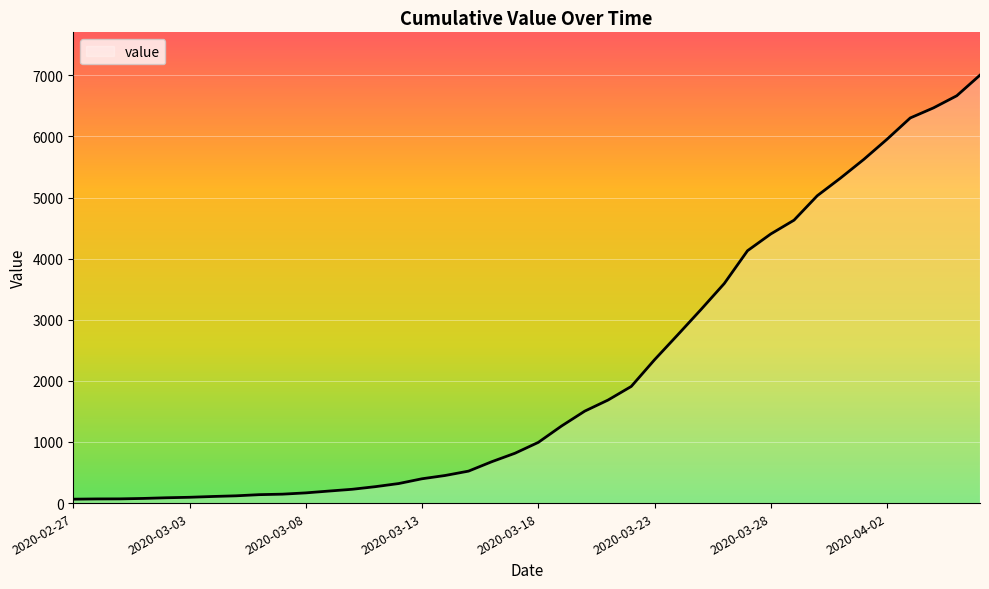

What is the difference between the maximum and minimum values?

6940